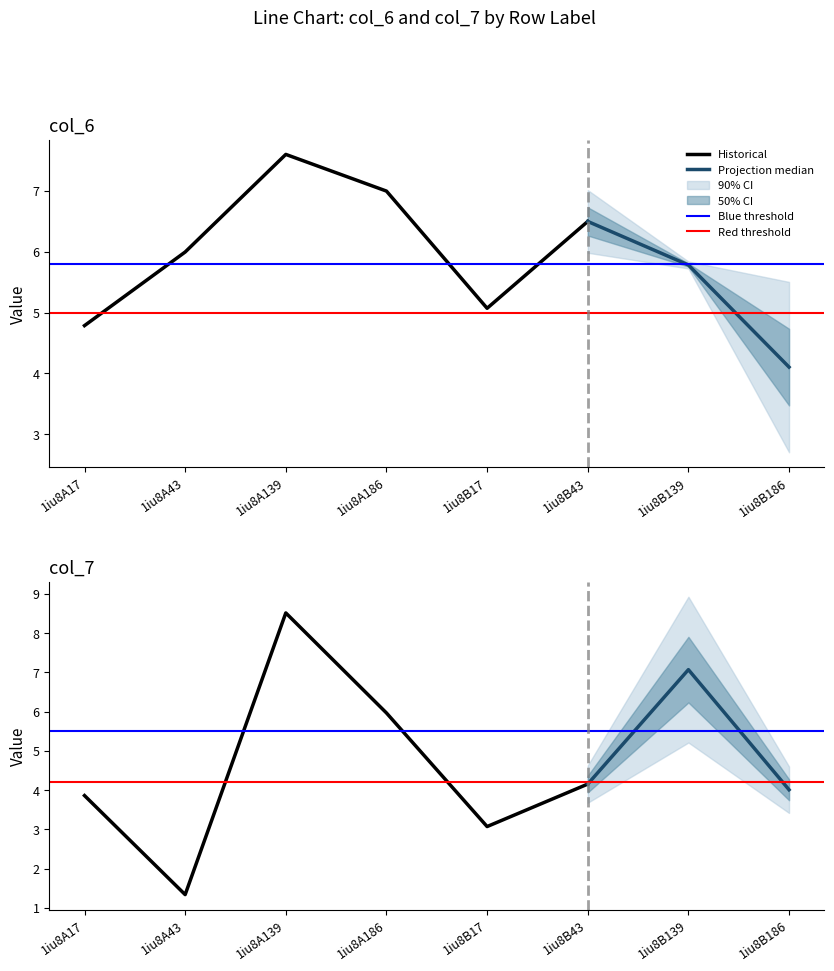

How many data points in col_6 are above 5?

6